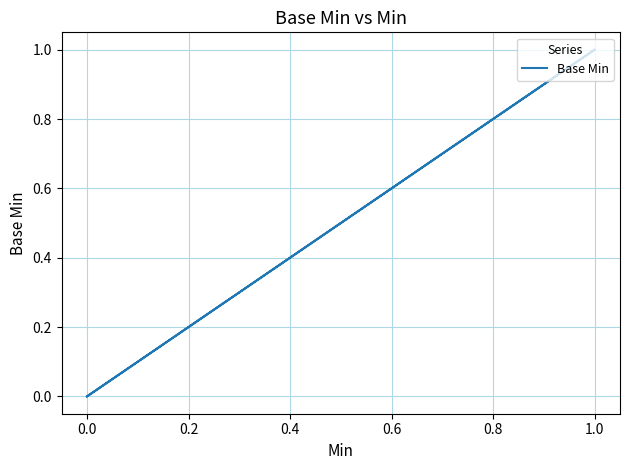

How many interior local peaks (higher than both neighbors) does the data have?

1